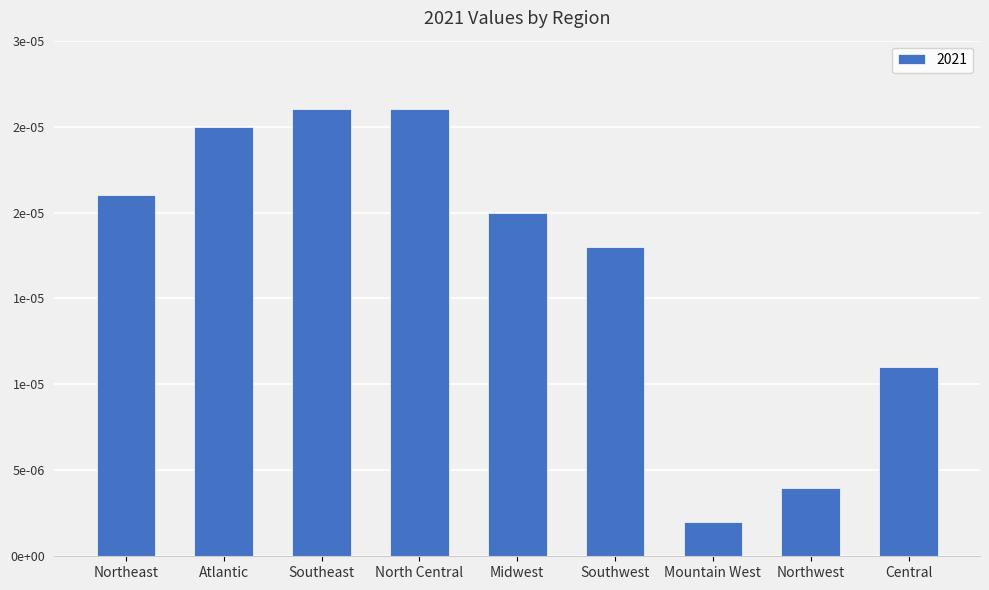

The chart shows a value of 0.0 at Southwest. True or false?

True